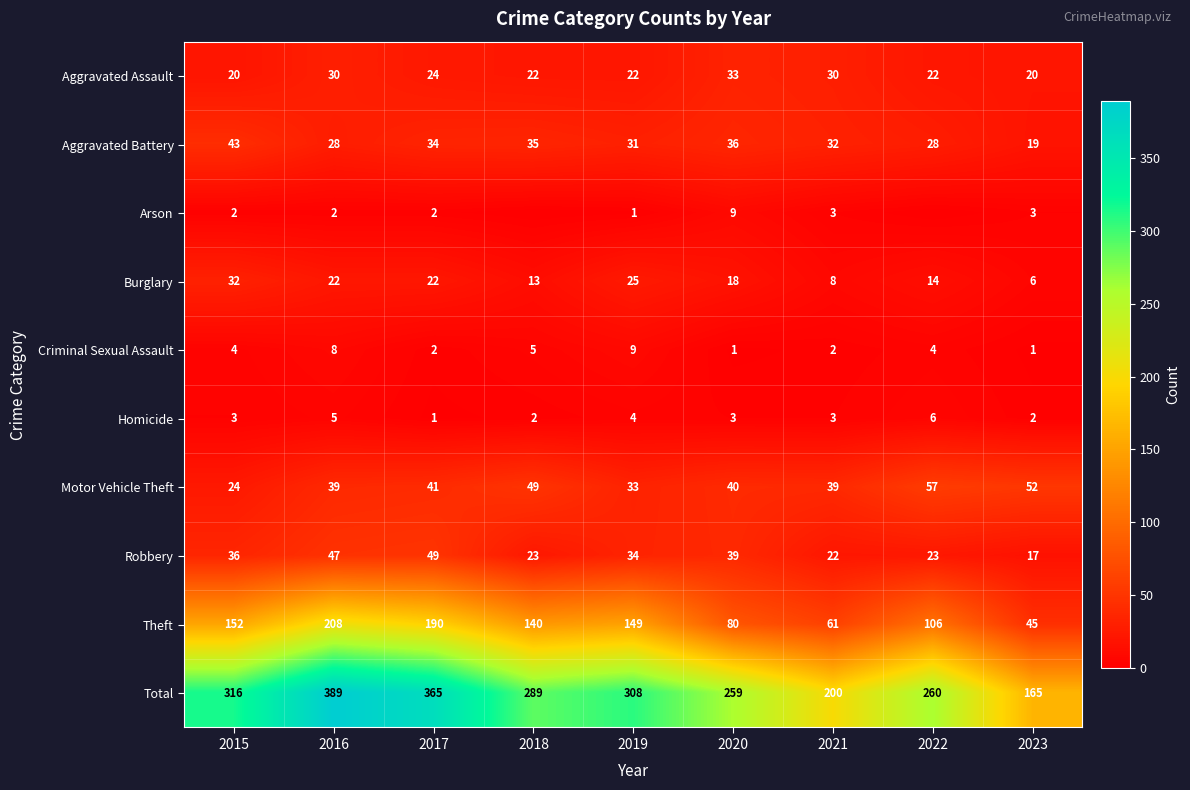

At which category is the sum across all series the highest?

2016